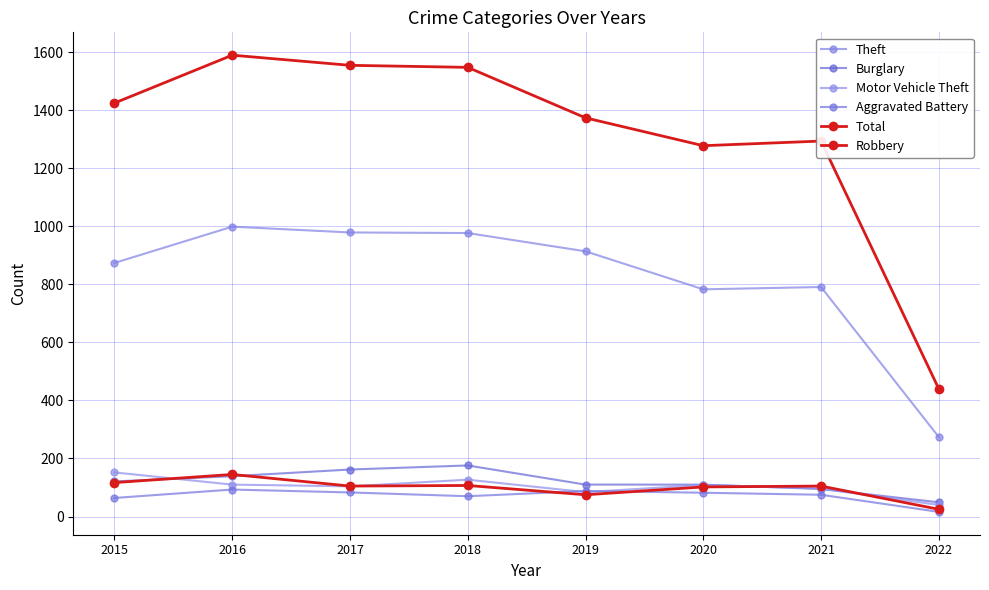

List the labels in order of Motor Vehicle Theft value, largest first.

2015, 2018, 2016, 2020, 2017, 2021, 2019, 2022